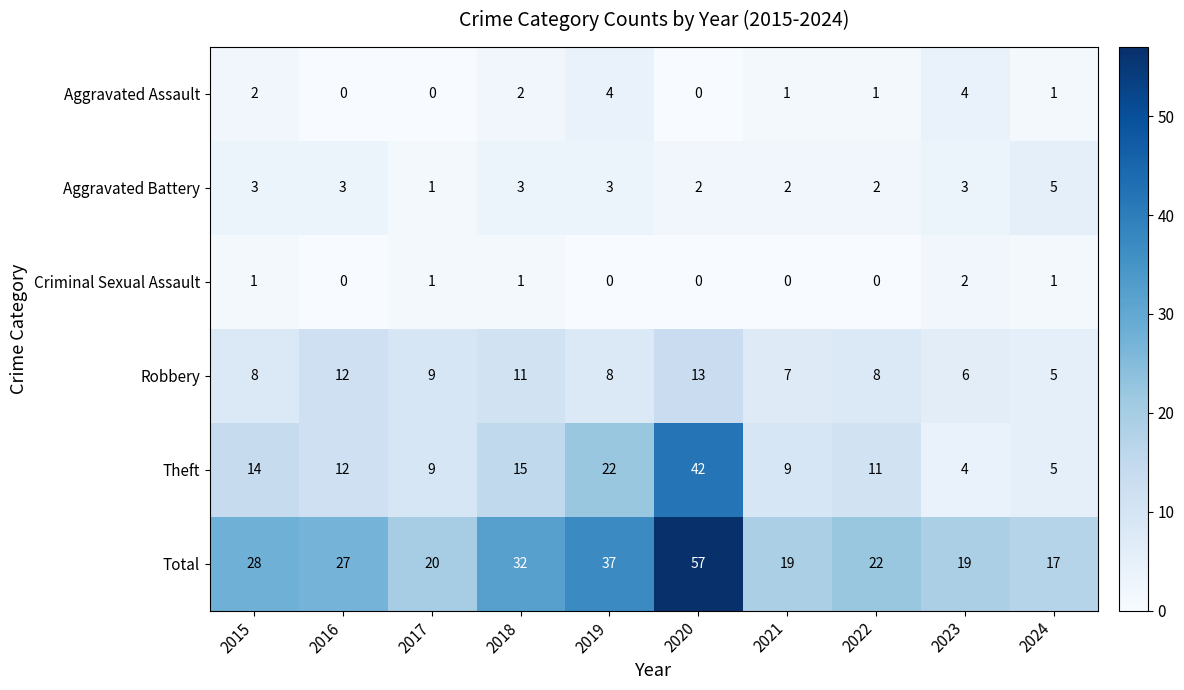

What is the total value across all series at 2022?

44